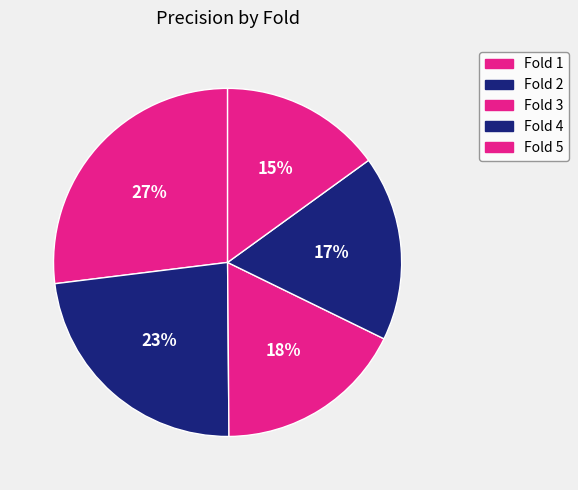

The Fold 3 slice represents 18% of the pie. True or false?

True